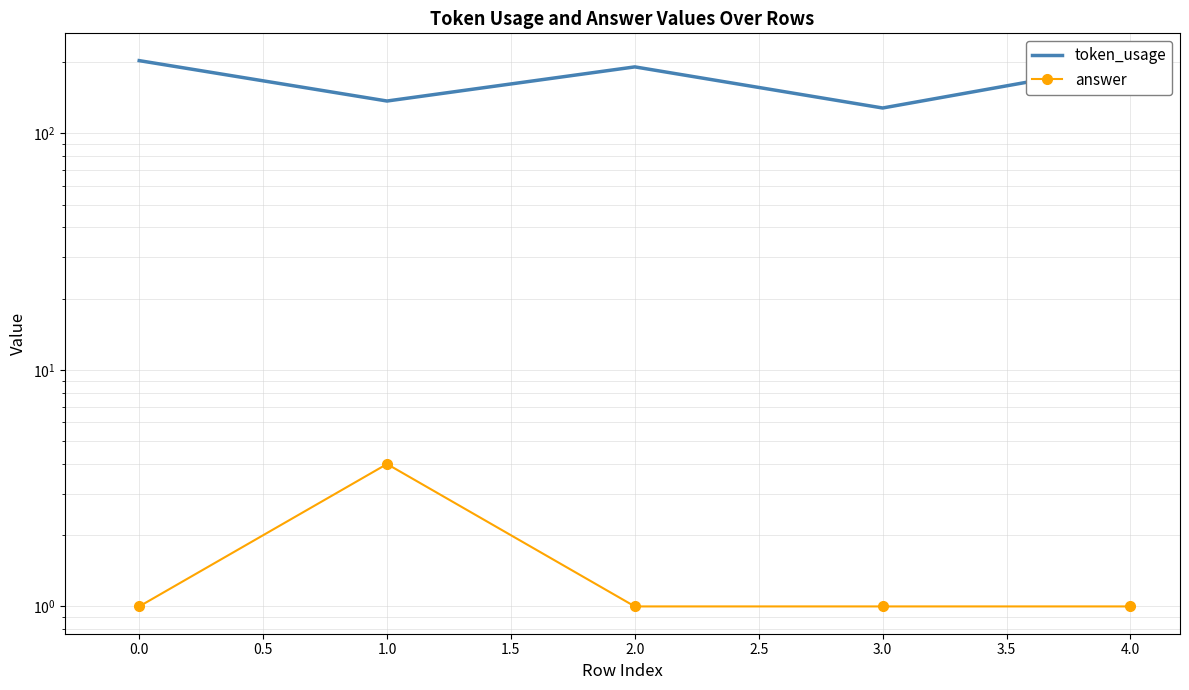

Reading left to right, what are all the values shown in this chart?

token_usage: 203	137	191	128	197
answer: 1	4	1	1	1